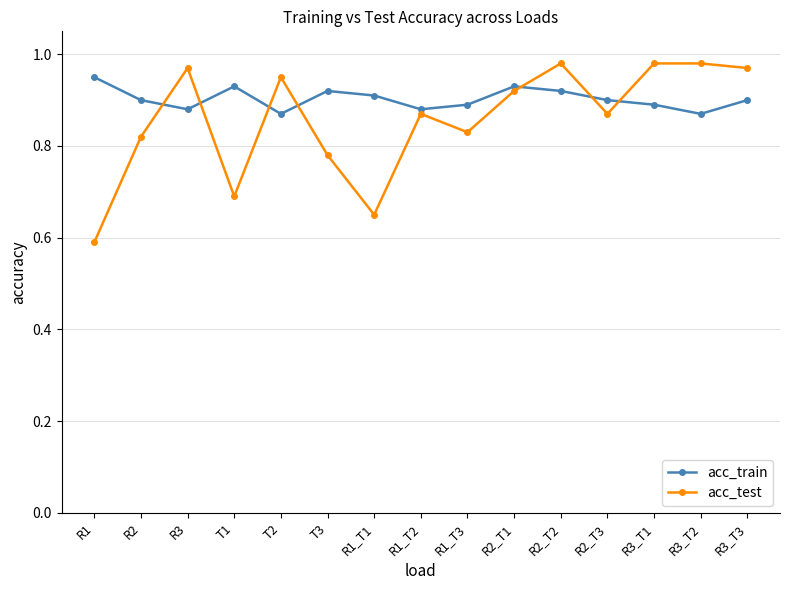

At how many categories does at least one series exceed 0?

15